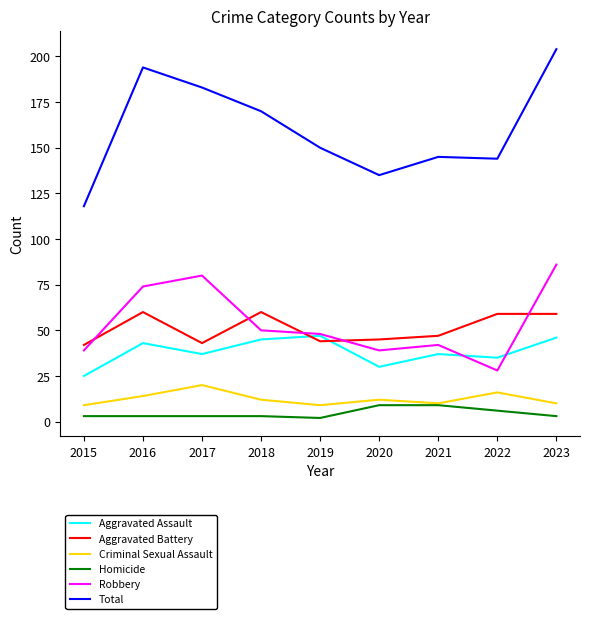

What is the average value of the Robbery series?

54